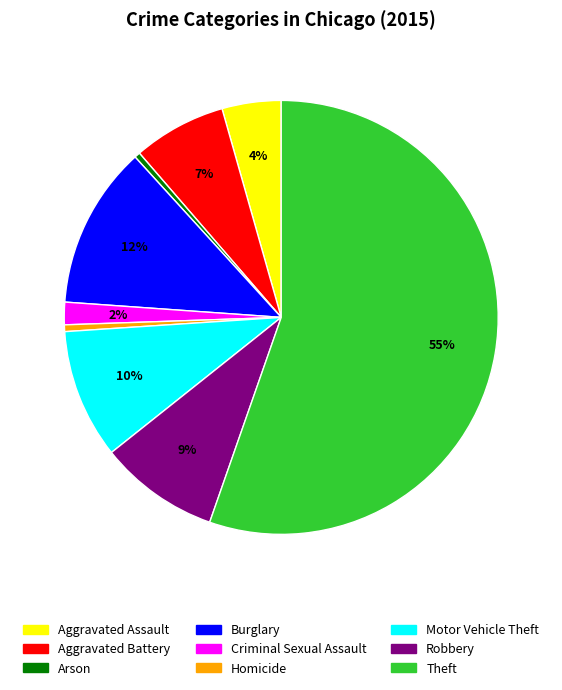

Between Aggravated Battery and Homicide, which is larger?

Aggravated Battery